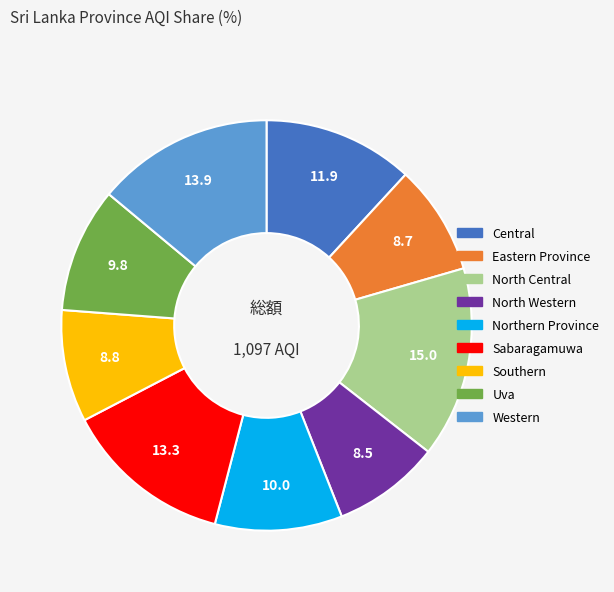

True or false: Southern accounts for 9% of the total.

True